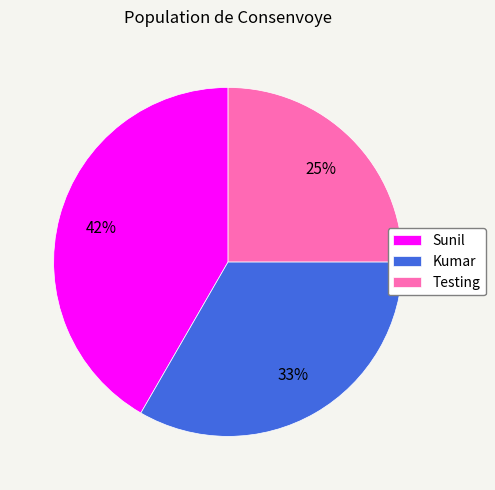

What is the smallest slice in the pie chart?

Testing